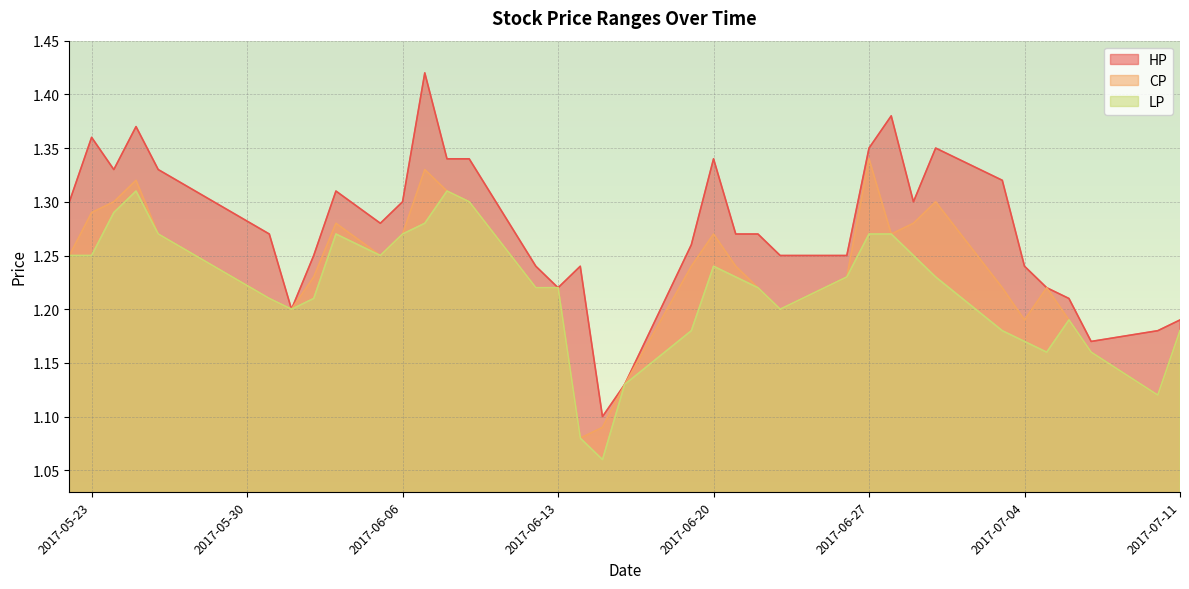

The value of HP at 2017-06-29 is 0.6. True or false?

False